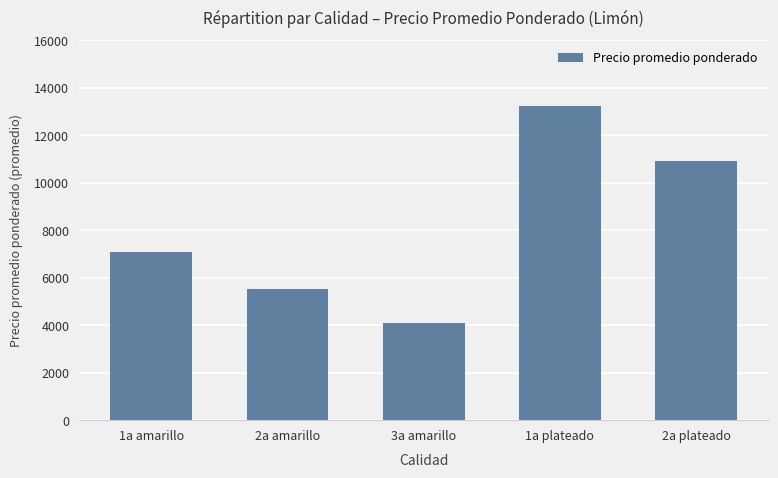

Which has a higher value, 2a plateado or 1a plateado?

1a plateado